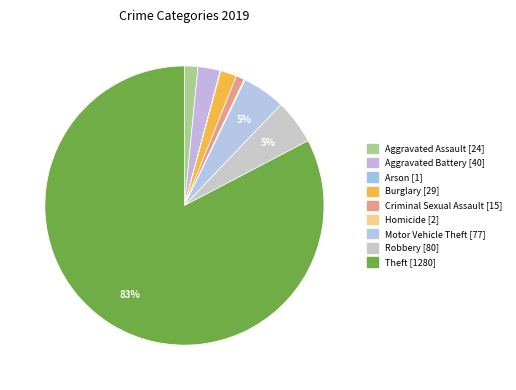

Rank the categories by value from lowest to highest.

Arson, Homicide, Criminal Sexual Assault, Aggravated Assault, Burglary, Aggravated Battery, Motor Vehicle Theft, Robbery, Theft